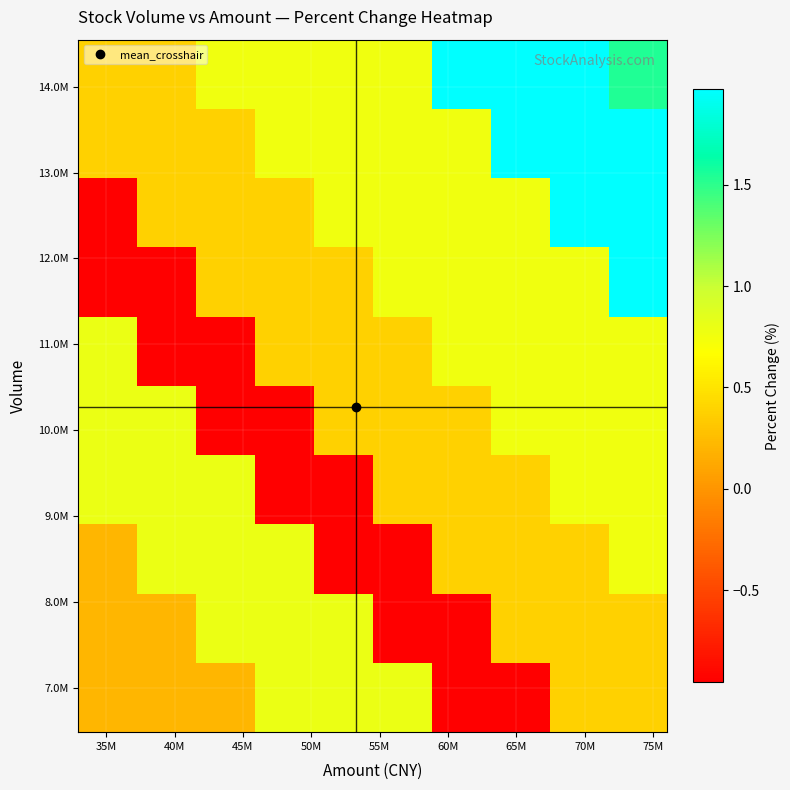

Count the number of categories in the chart.

10